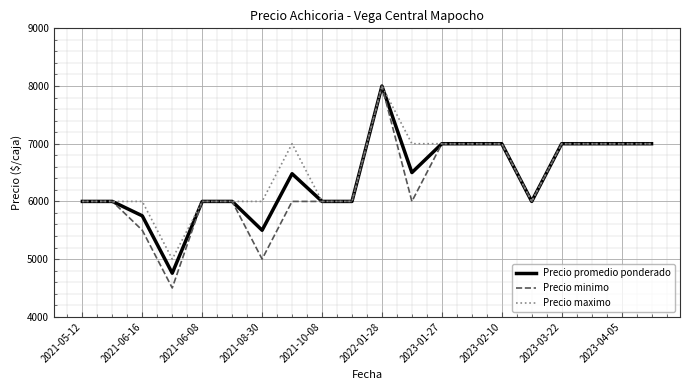

Rank the series by their average value, from highest to lowest.

Precio maximo, Precio promedio ponderado, Precio minimo